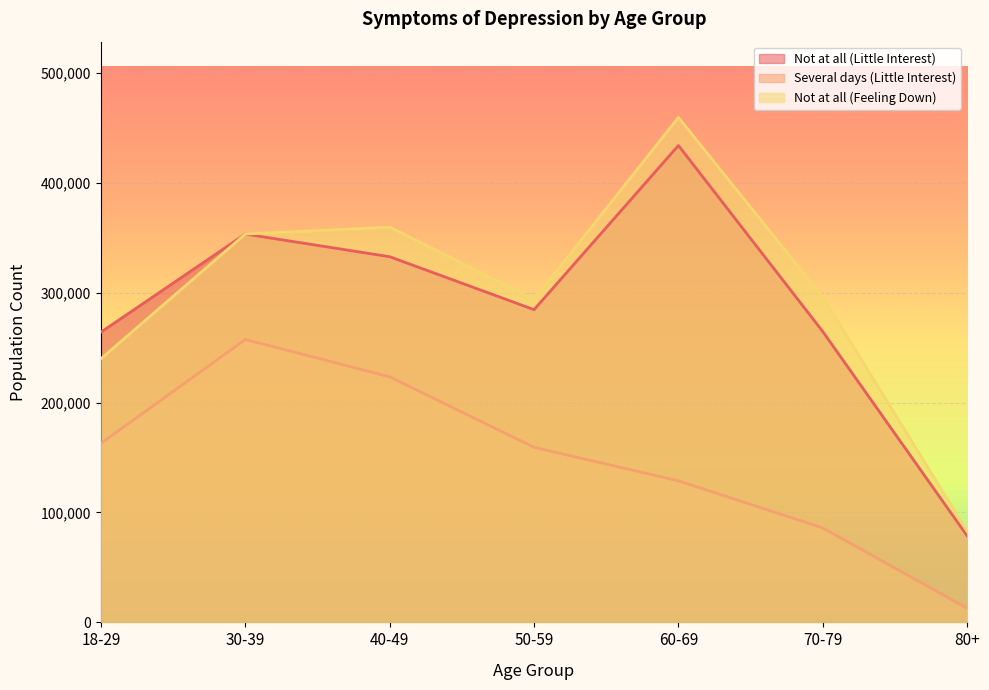

True or false: Not at all (Feeling Down) has more than 0 points higher than both neighbors.

True